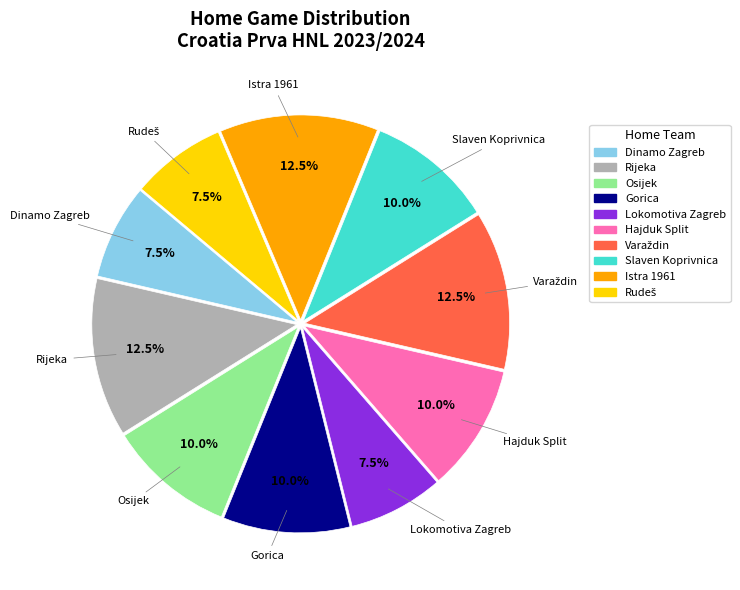

What percentage is NOT represented by Slaven Koprivnica?

90.0%